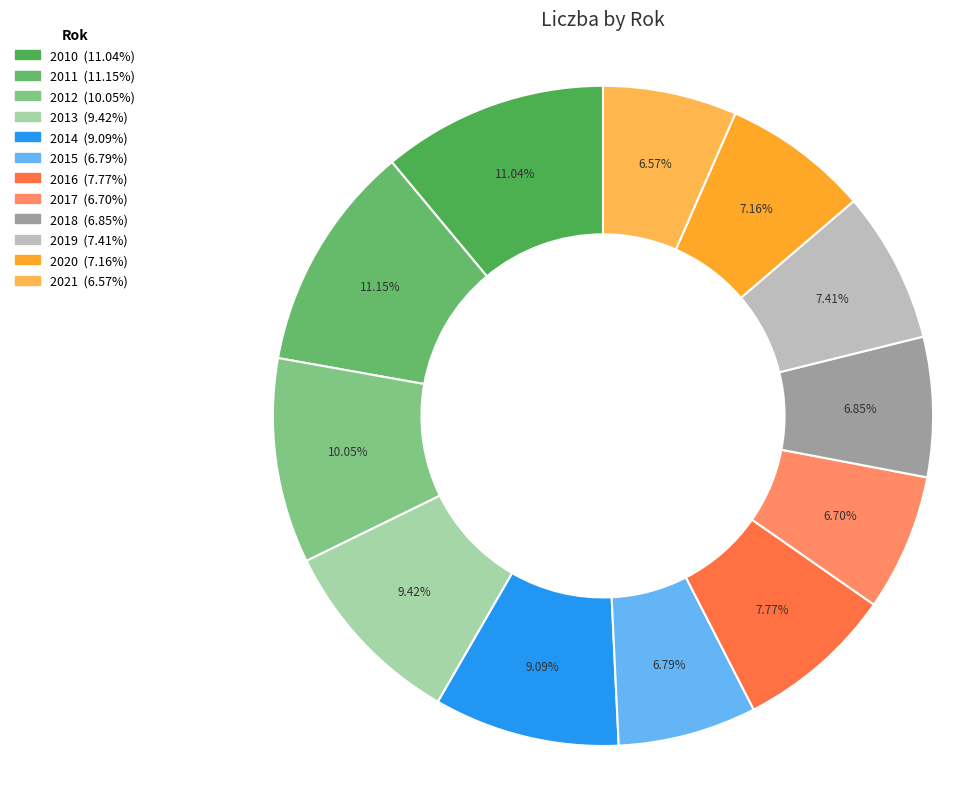

How many segments does this pie chart have?

12